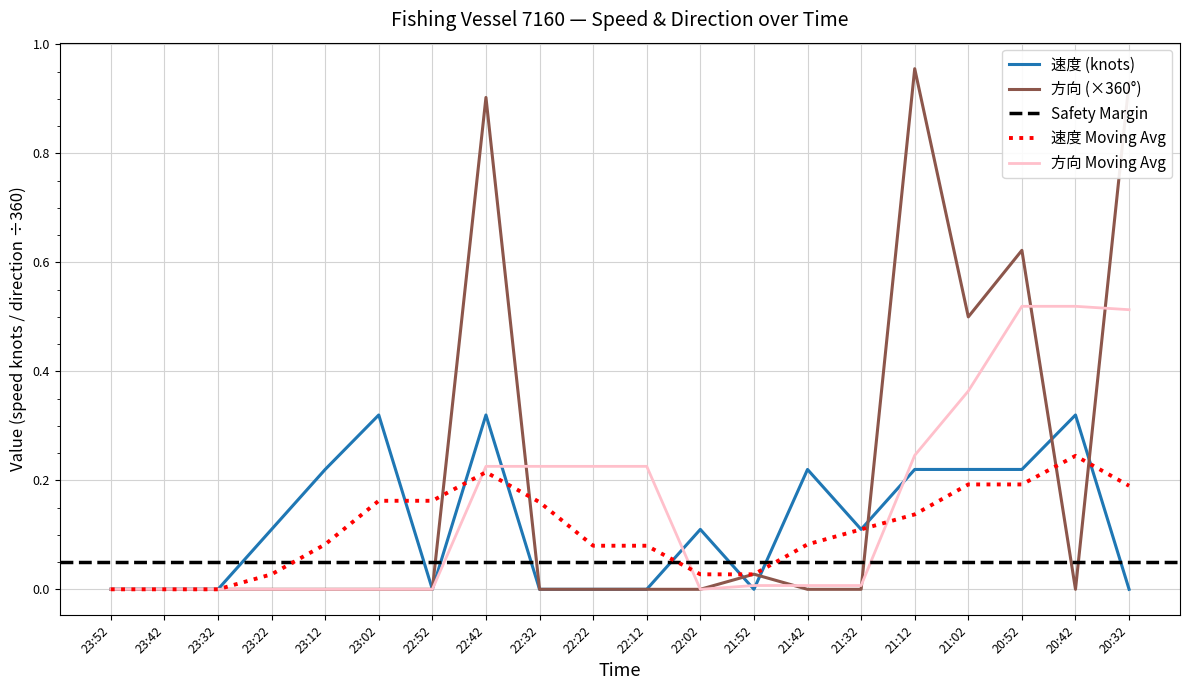

Where is the first local minimum for 速度?

22:52